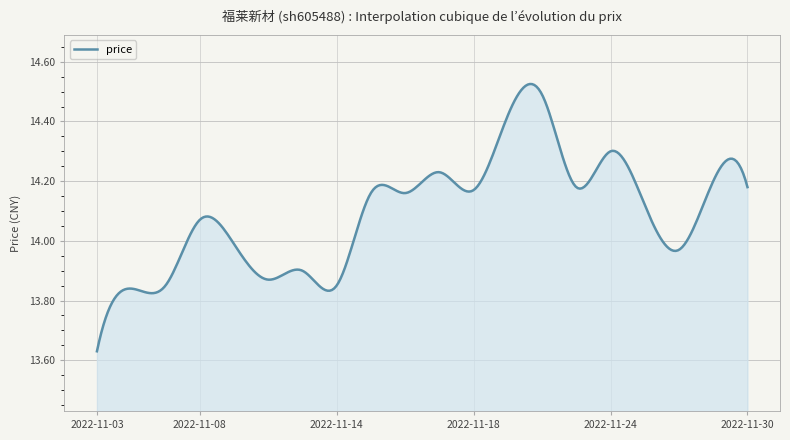

What is the difference between the maximum and minimum values?

0.9